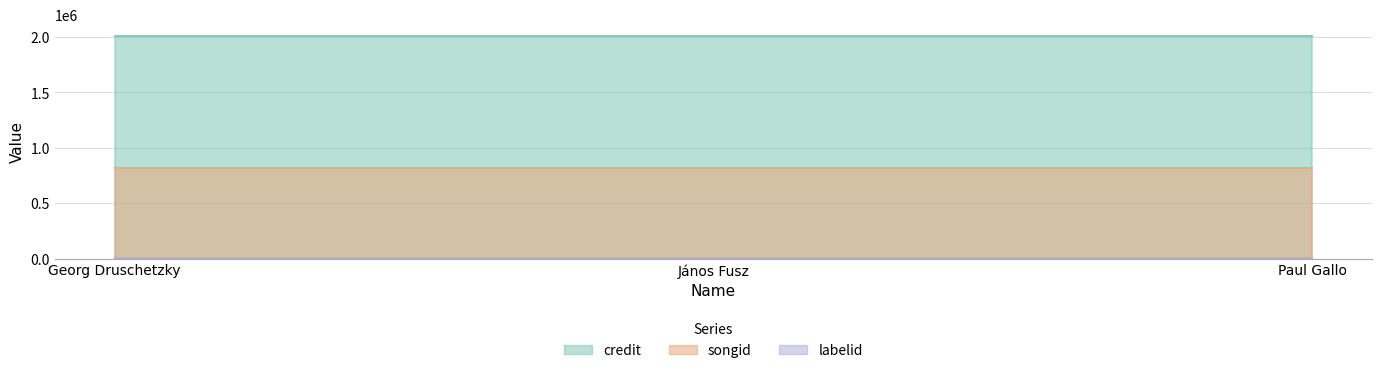

Reading left to right, extract all data points from this chart.

credit: Georg Druschetzky=2014030	János Fusz=2014030	Paul Gallo=2014030
songid: Georg Druschetzky=815412	János Fusz=815412	Paul Gallo=815412
labelid: Georg Druschetzky=3707	János Fusz=3707	Paul Gallo=3707